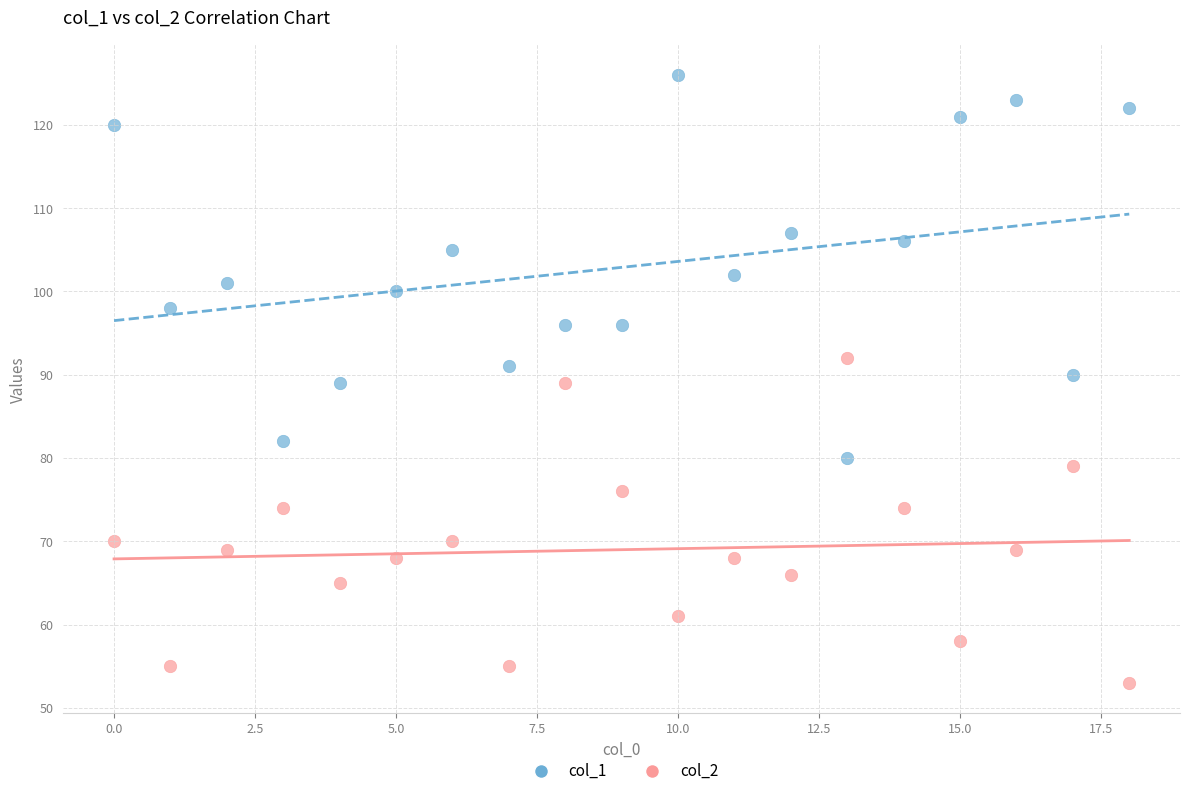

In the col_1 series, what Y value is closest to 103?

102